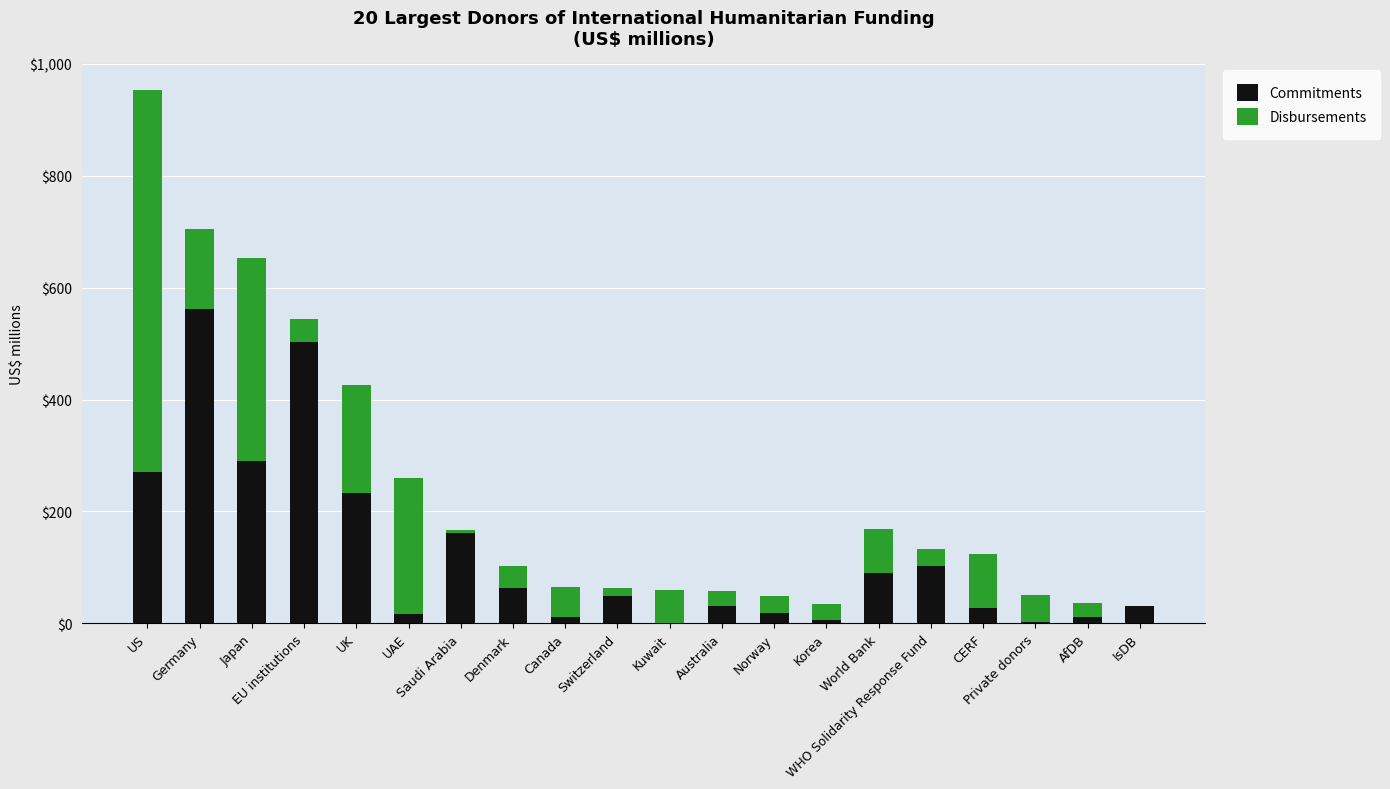

Which series has the largest total across all categories?

Commitments